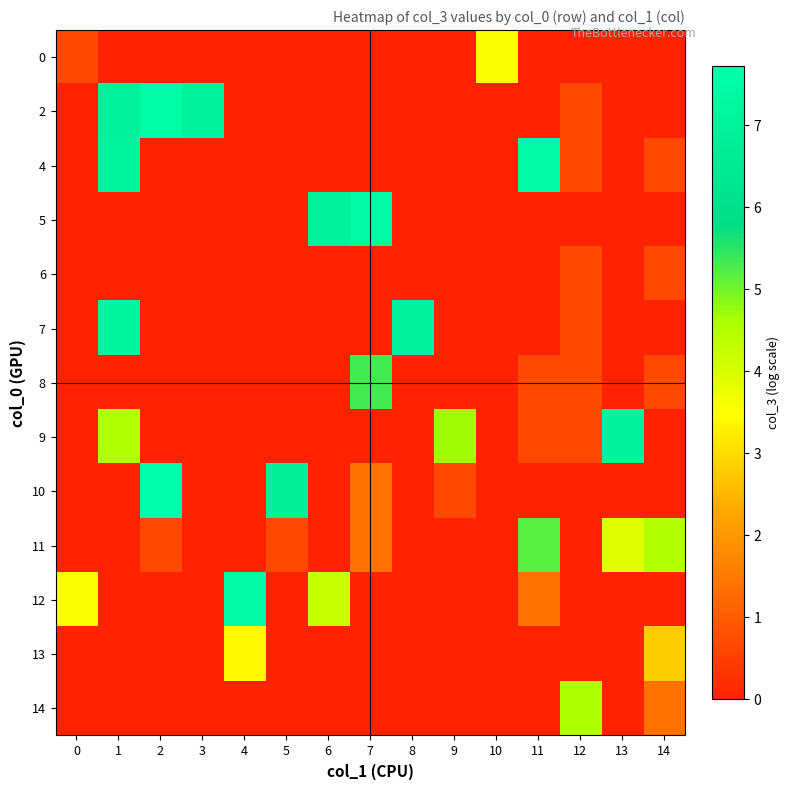

List the series in order of their peak value, lowest first.

6, 13, 0, 14, 11, 8, 9, 7, 4, 5, 12, 2, 10